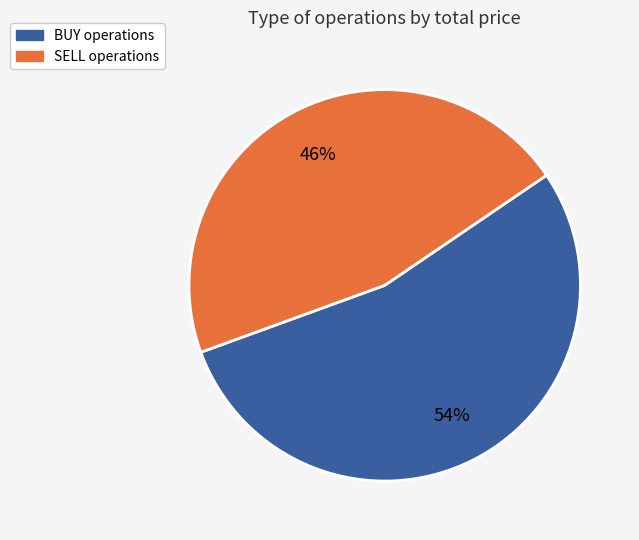

Do SELL operations and BUY operations together represent more than half of the pie?

Yes